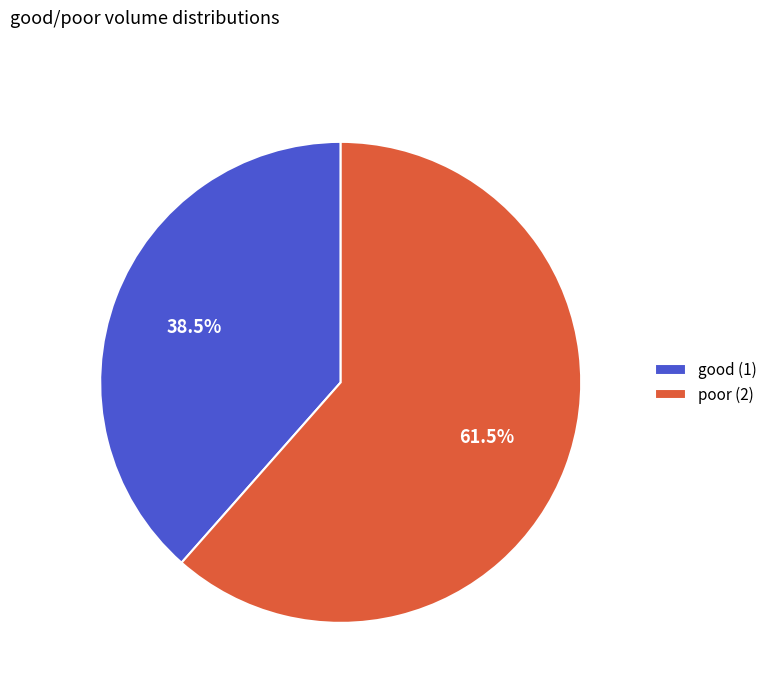

Is there a majority slice in this chart?

Yes